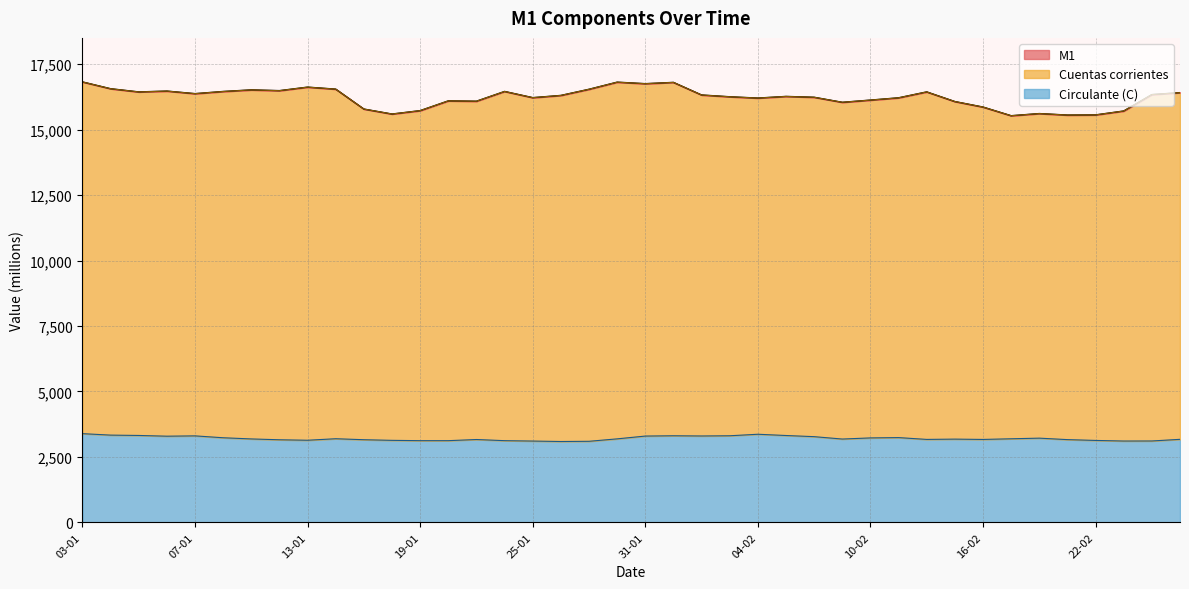

Between 23 and 38, which is larger?

38